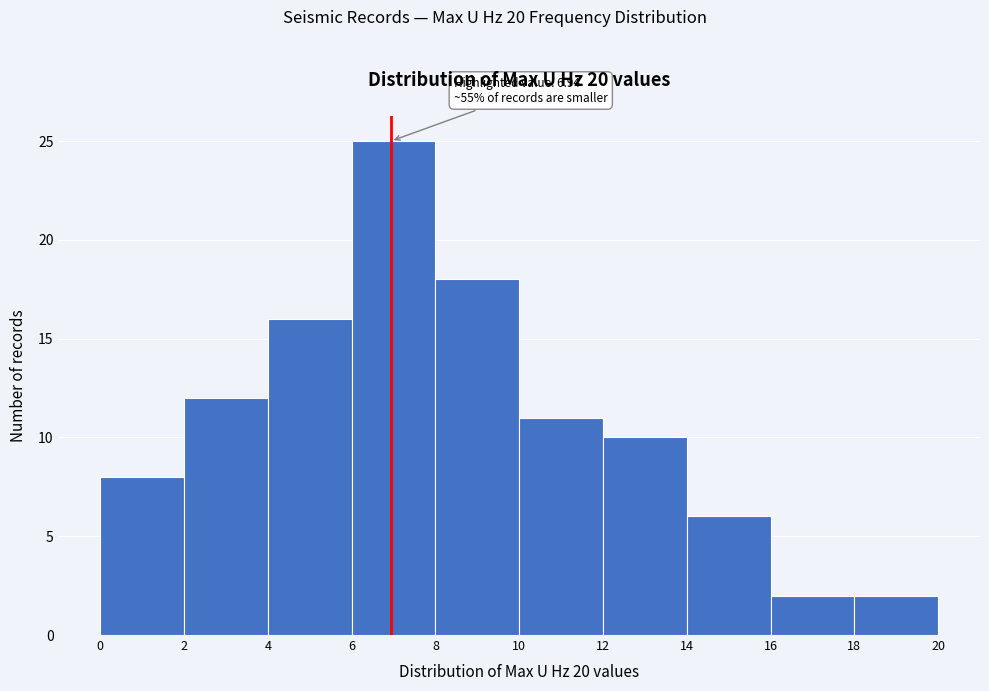

Over which range of the x-axis is the bar tallest?

6 to 8